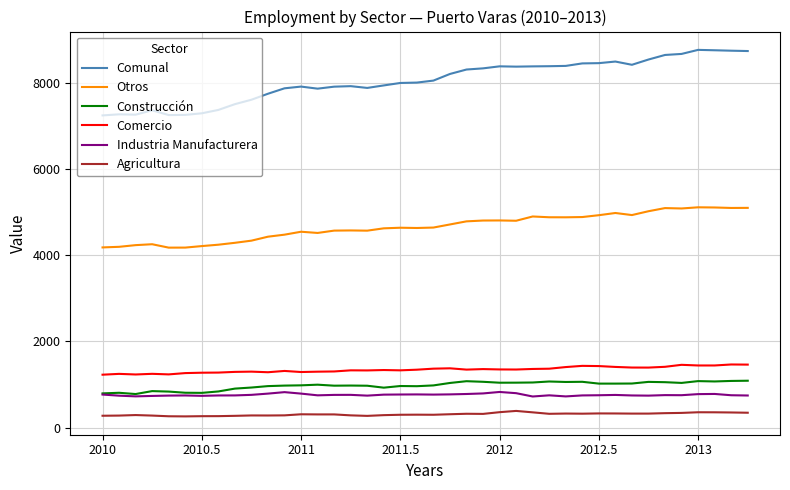

How many lines are shown in the chart?

6